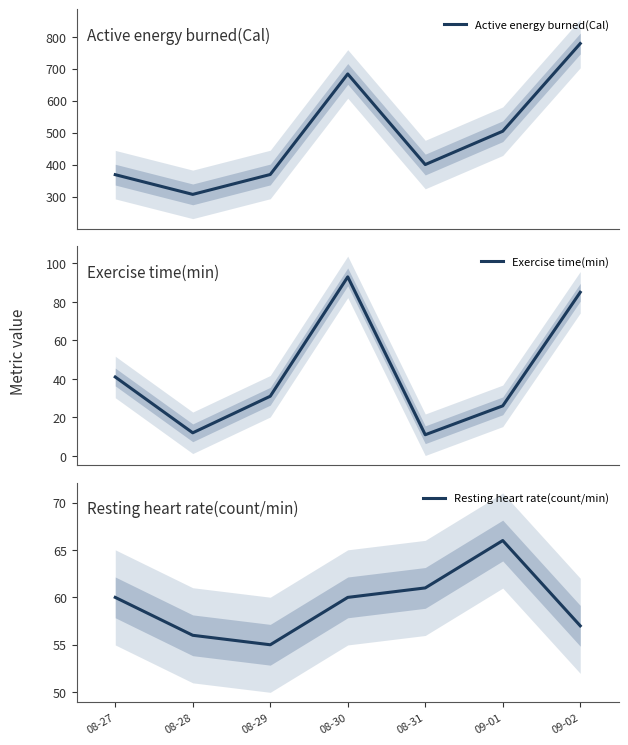

What are all the series names shown in the legend?

Active energy burned(Cal), Exercise time(min), Resting heart rate(count/min)